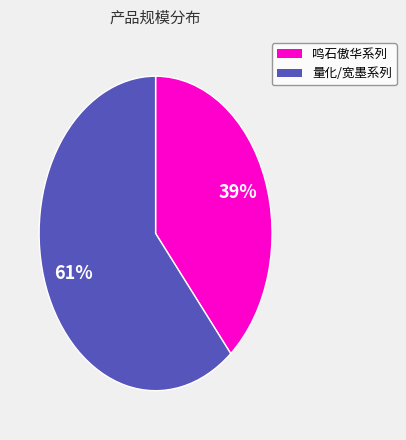

To the nearest percent, what is the average slice percentage?

50%